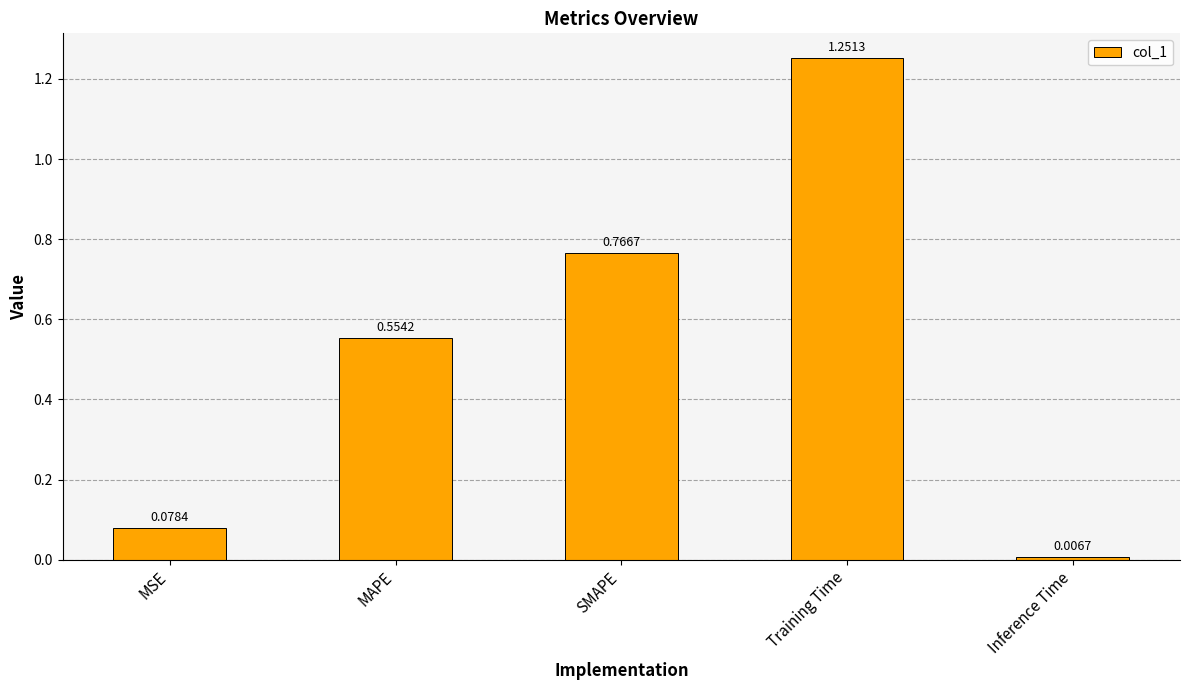

Which label corresponds to the smallest value in the chart?

Inference Time